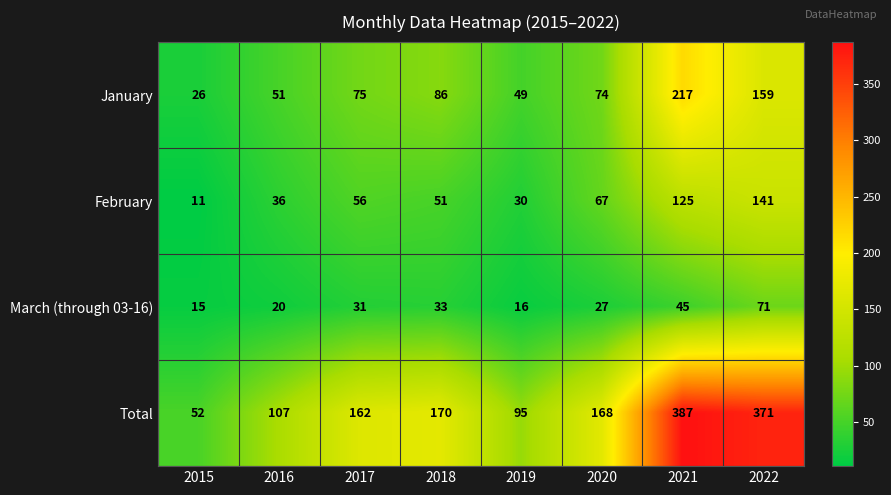

List the series in order of their peak value, lowest first.

March (through 03-16), February, January, Total